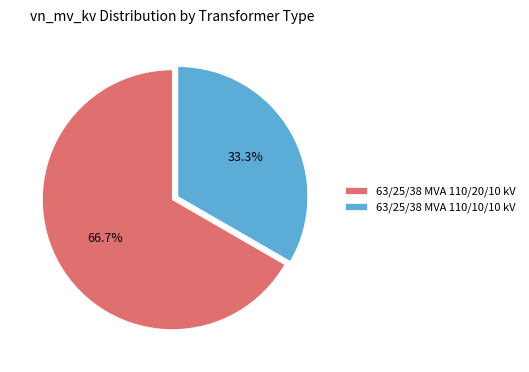

Combined, do 63/25/38 MVA 110/20/10 kV and 63/25/38 MVA 110/10/10 kV account for over 50%?

Yes